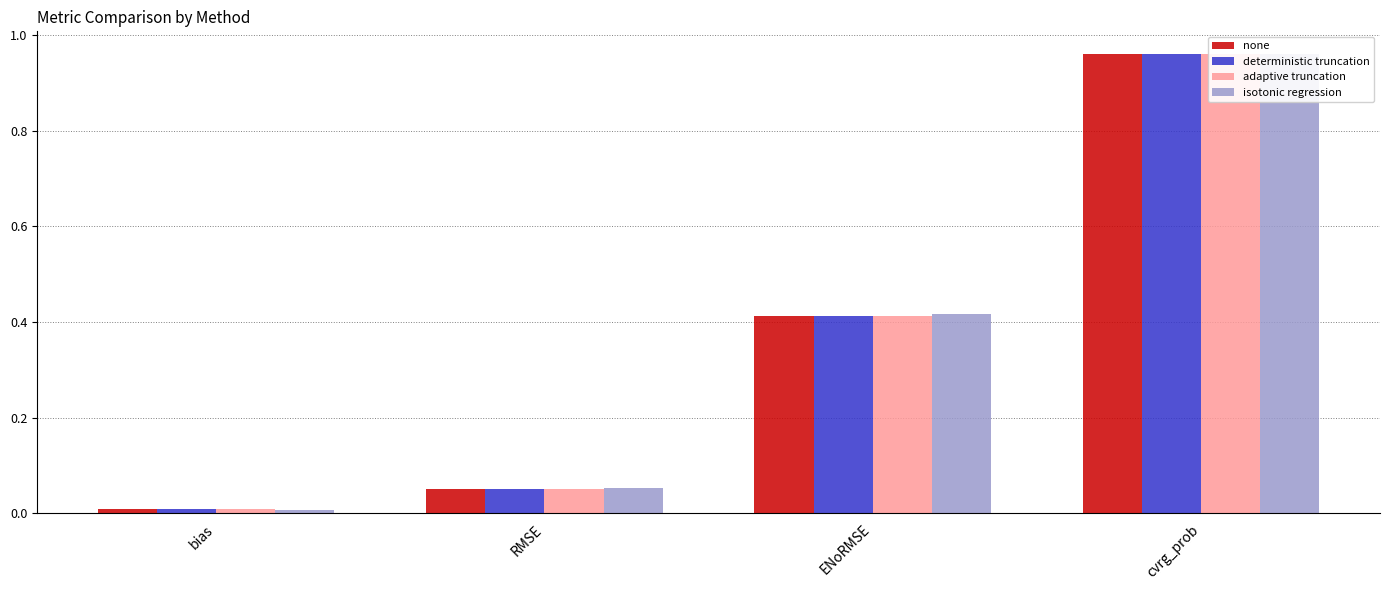

Between bias and cvrg_prob, which series saw the biggest shift?

isotonic regression